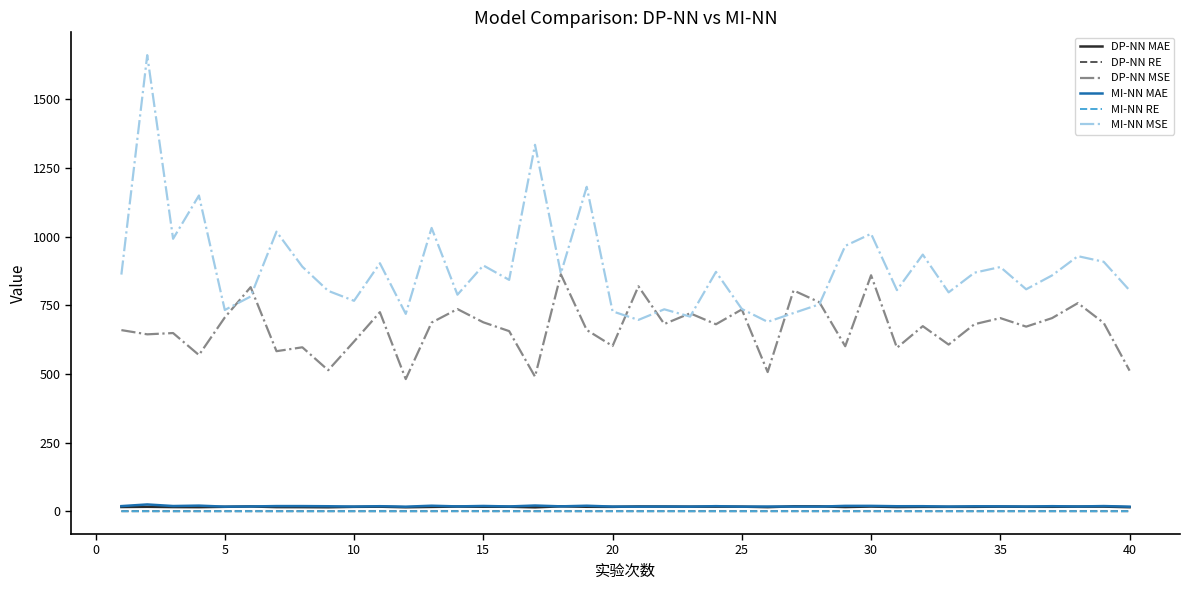

What is the maximum value shown in the chart?

1661.5